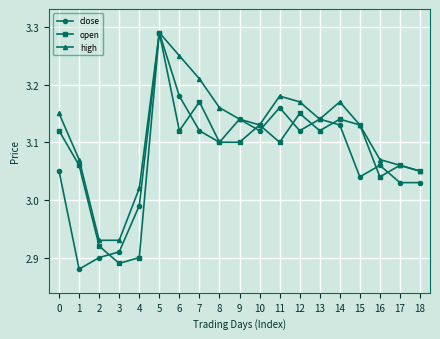

How many values in the high series are below 3?

2